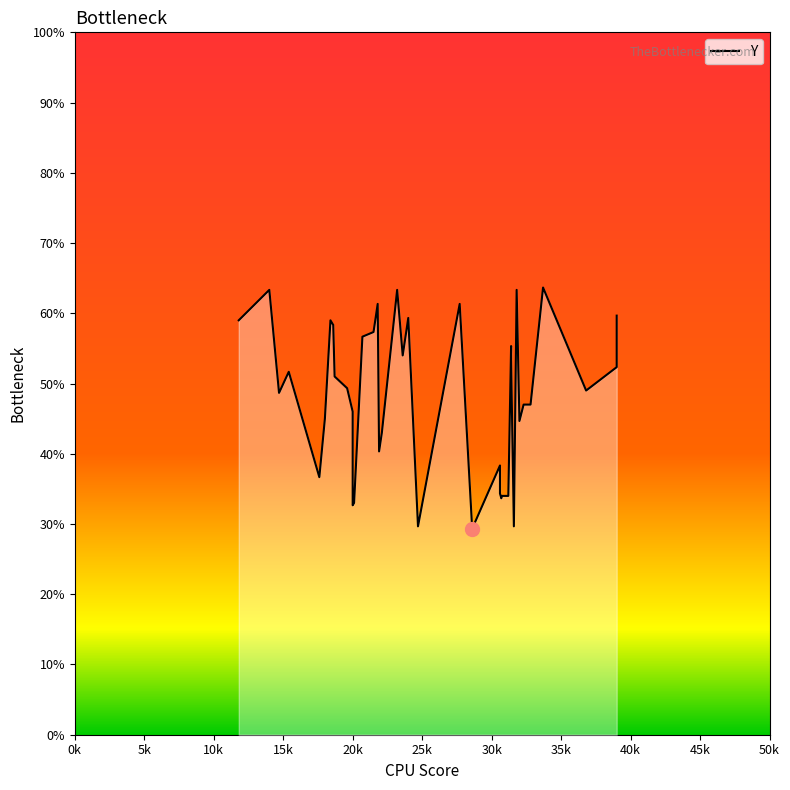

How many points are higher than both their immediate neighbors (excluding endpoints)?

11